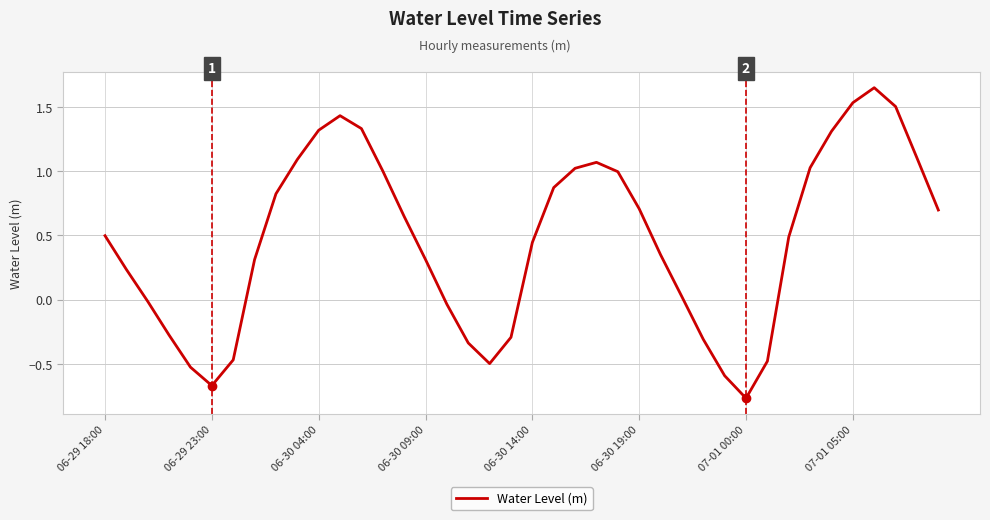

What is the difference between the maximum and minimum values?

2.4